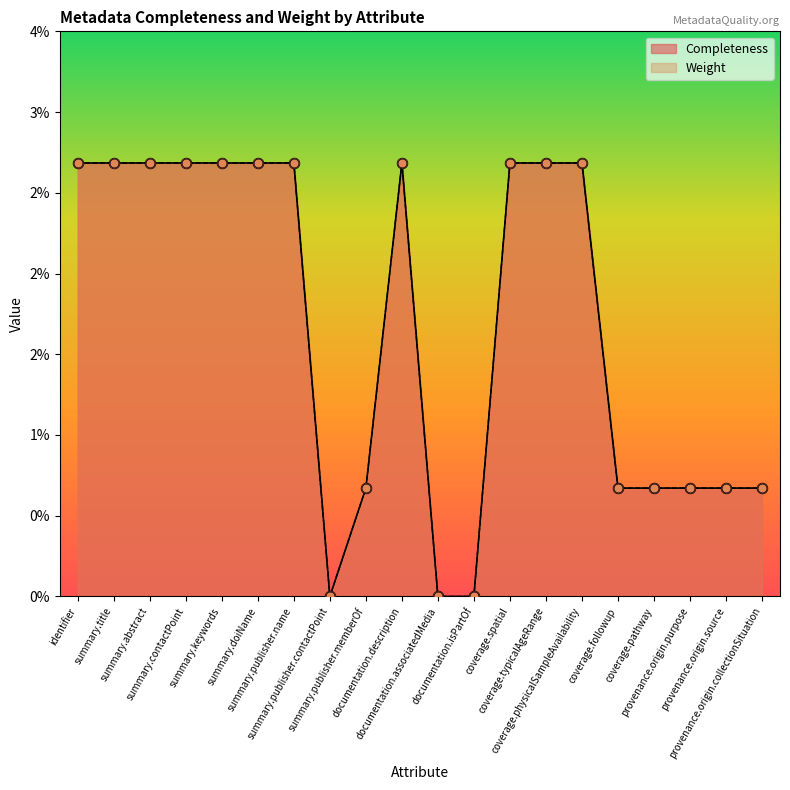

What is the total value across all series at summary.contactPoint?

0.1